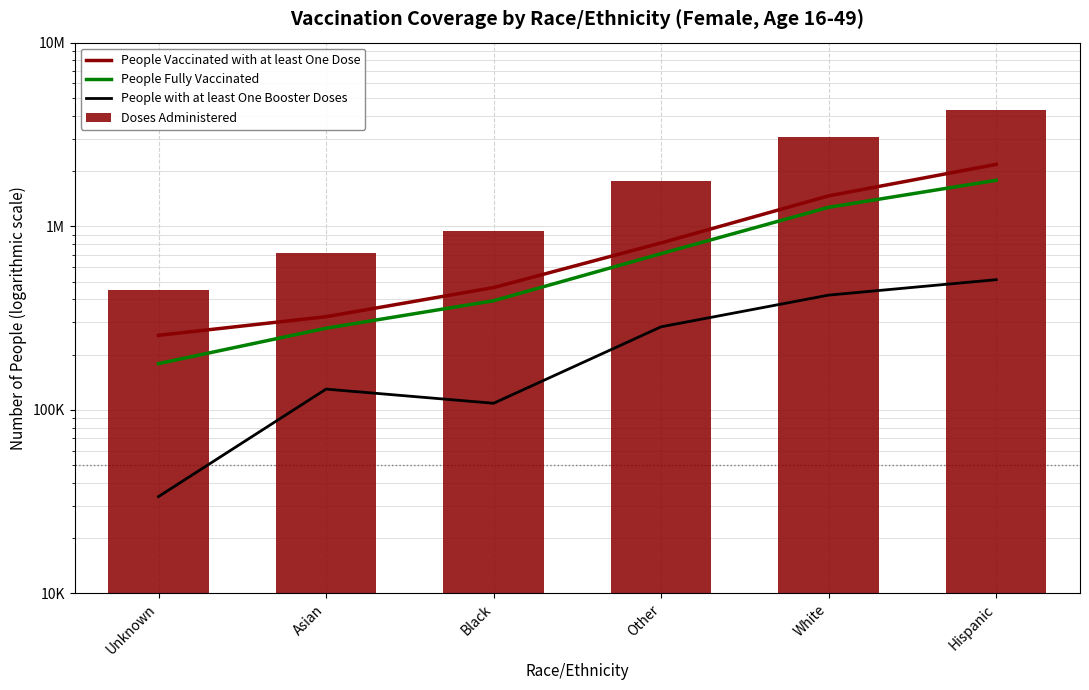

What is the total value across all series at White?

6197222